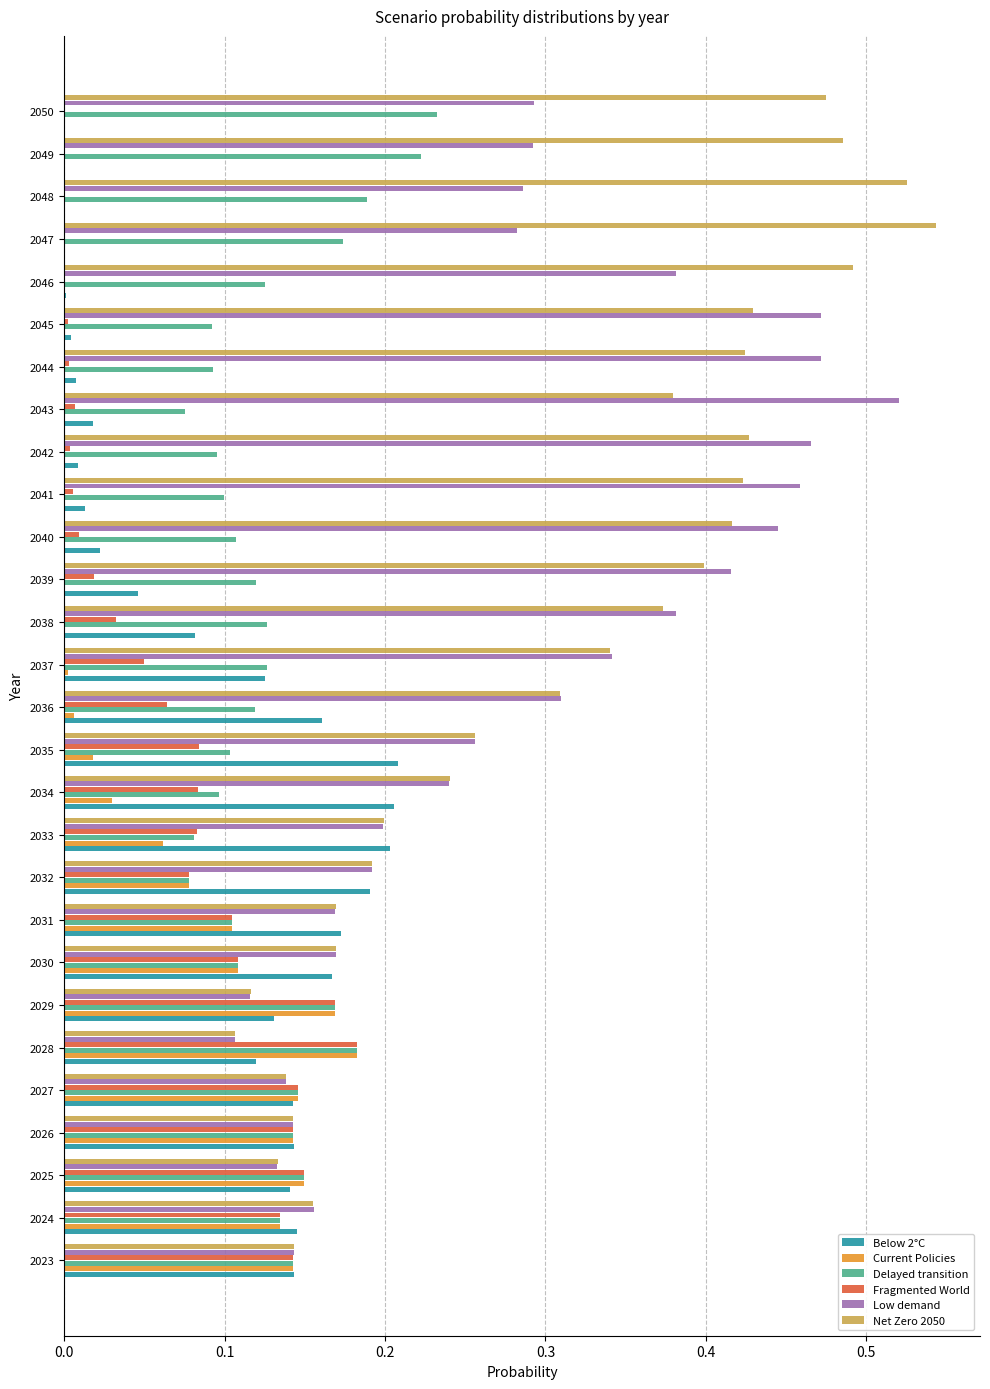

Which category has the highest value across all series?

2047